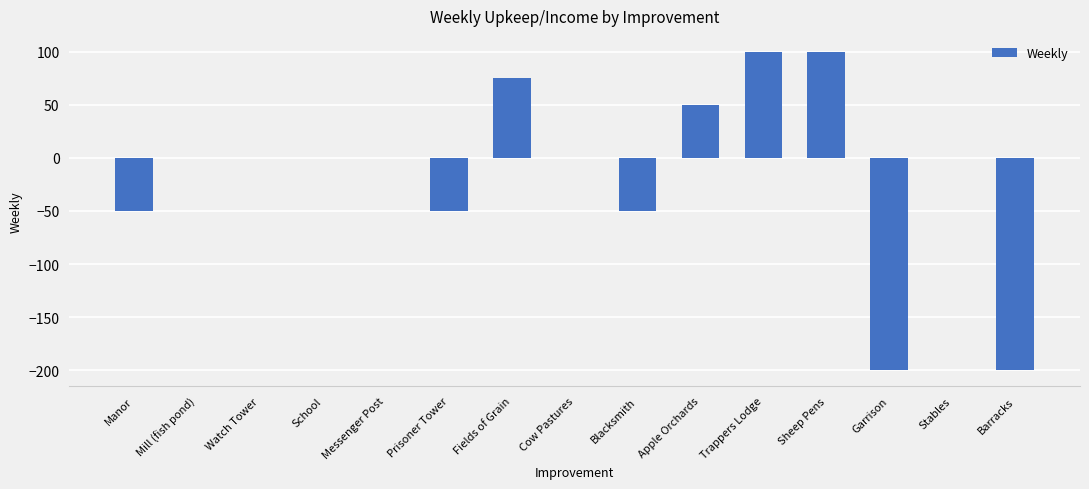

Is it true that the value at Manor is -50?

True